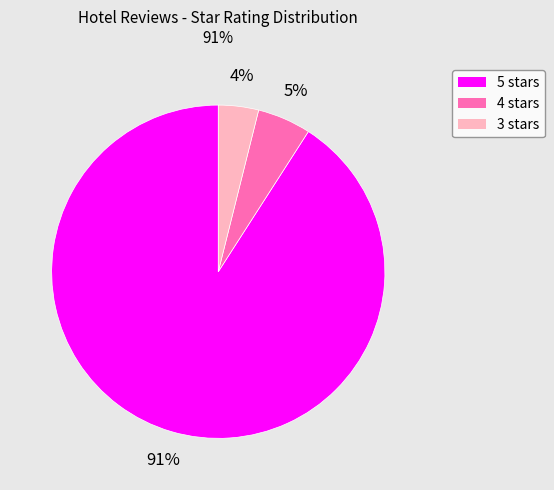

Between 3 stars and 4 stars, which is larger?

4 stars